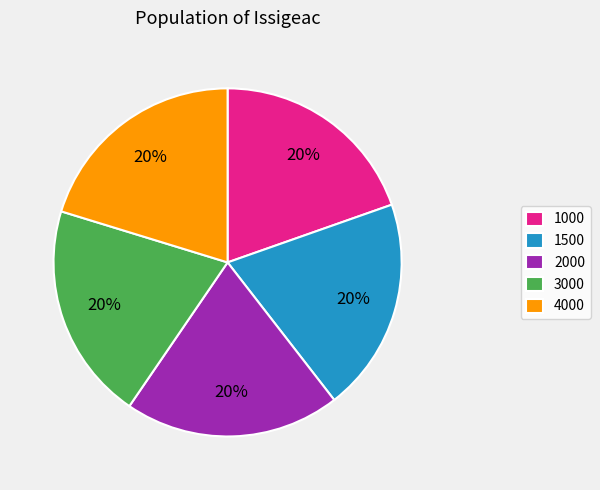

Does 1000 account for over 50% of the chart?

No